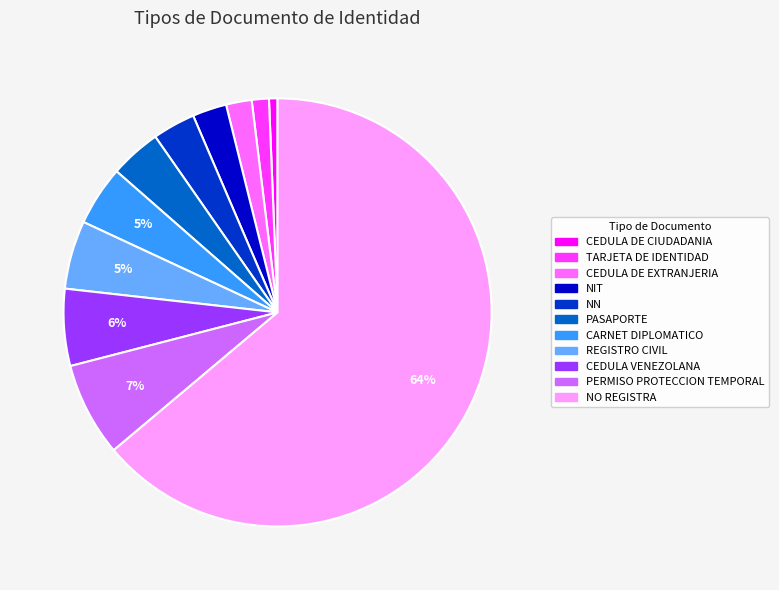

Which has a higher value, CEDULA DE EXTRANJERIA or TARJETA DE IDENTIDAD?

CEDULA DE EXTRANJERIA